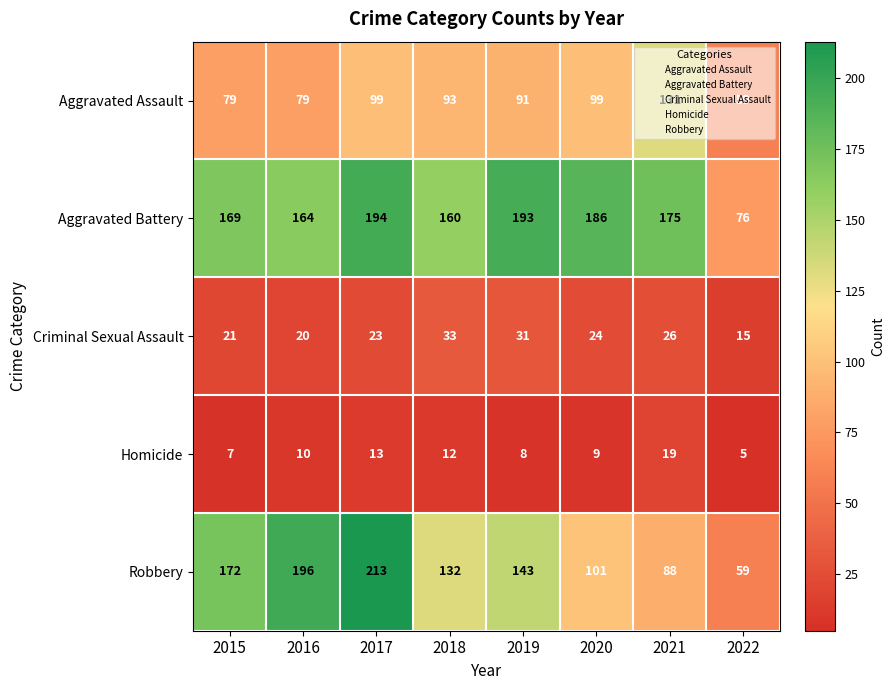

Count the number of data series in this chart.

5